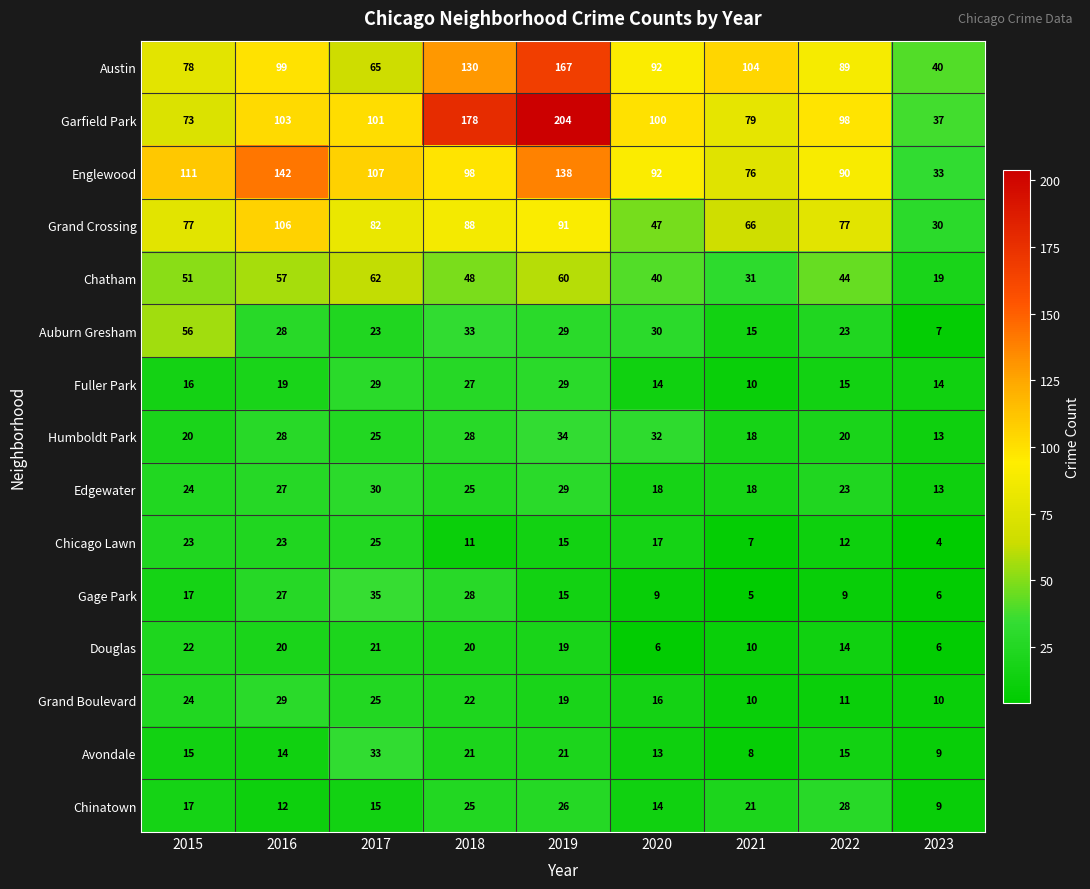

At which label does Austin first exceed 92?

2016